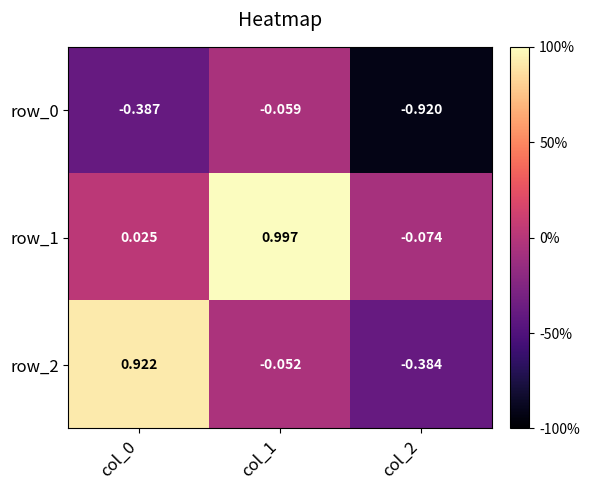

Is the value of row_1 at col_1 greater than the value of row_2 at col_0?

Yes